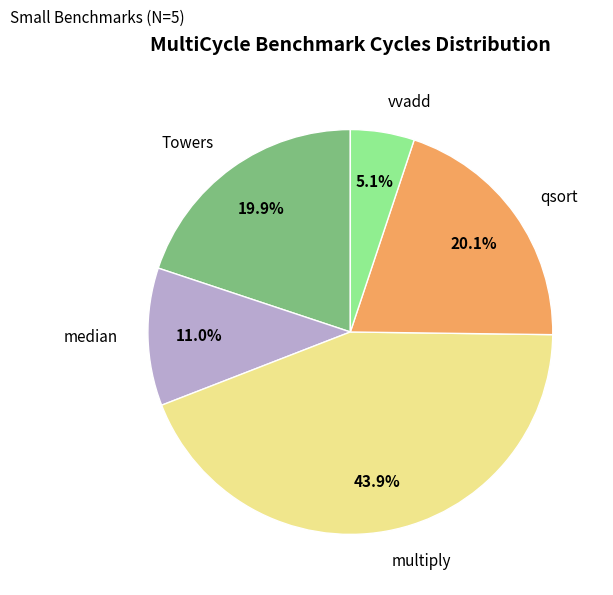

Does any single category account for the majority?

No